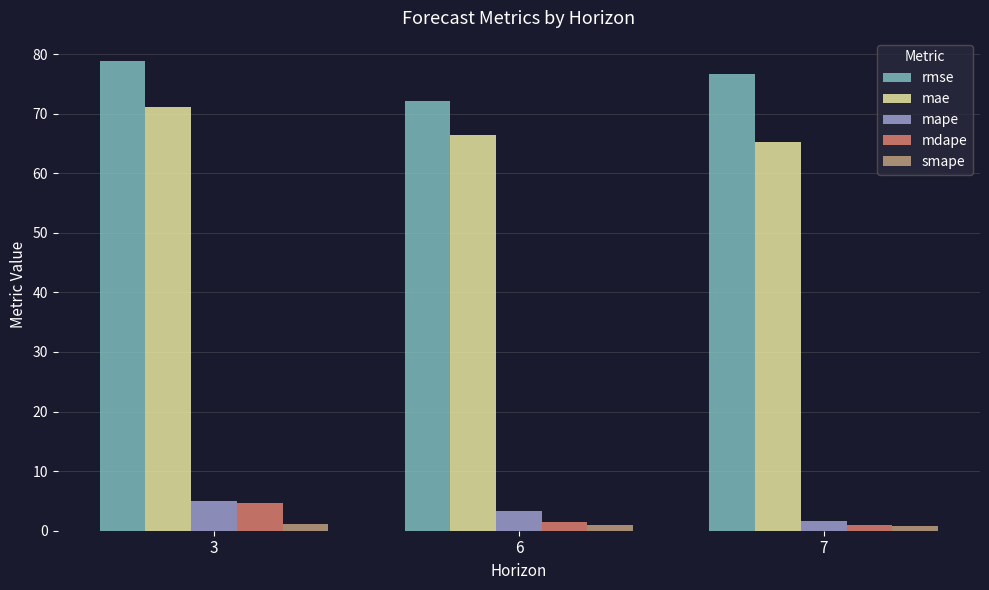

The value of rmse at 6 is 72.1. True or false?

True